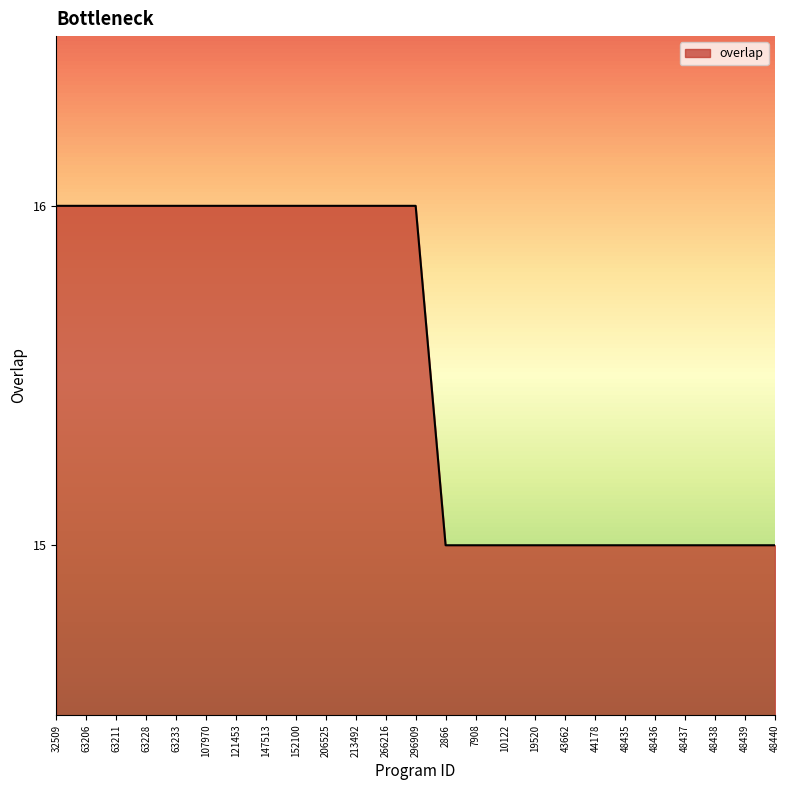

Count the values in the range 15 to 16.

25